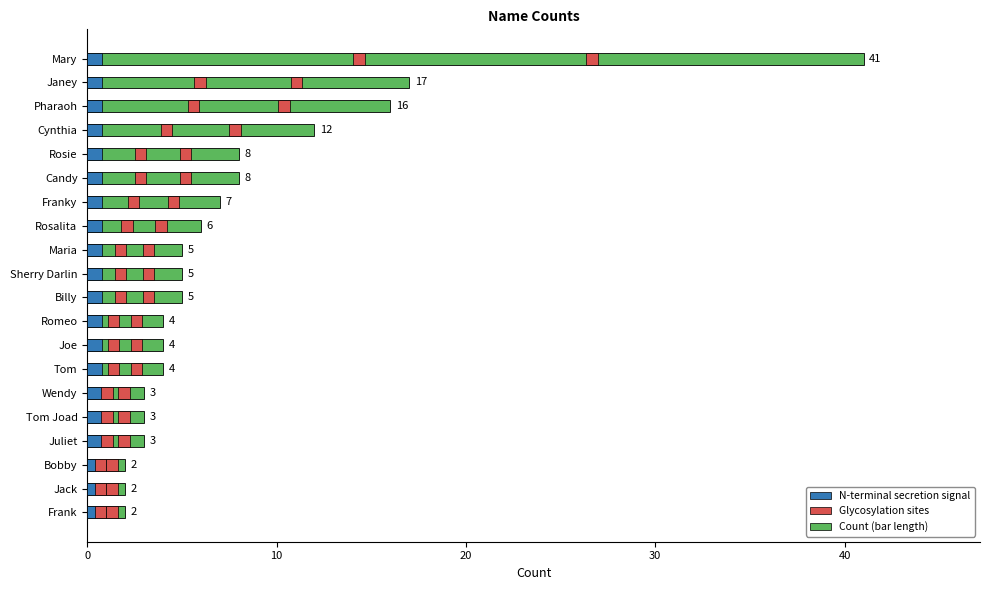

What is the sum of all values?

157